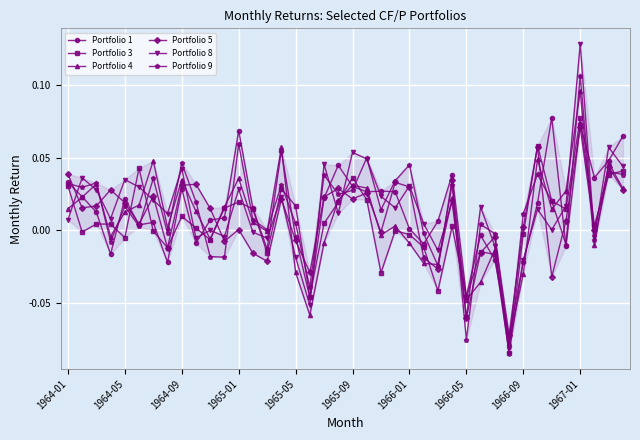

In Portfolio 3, how many points are lower than both neighbors (excluding endpoints)?

12